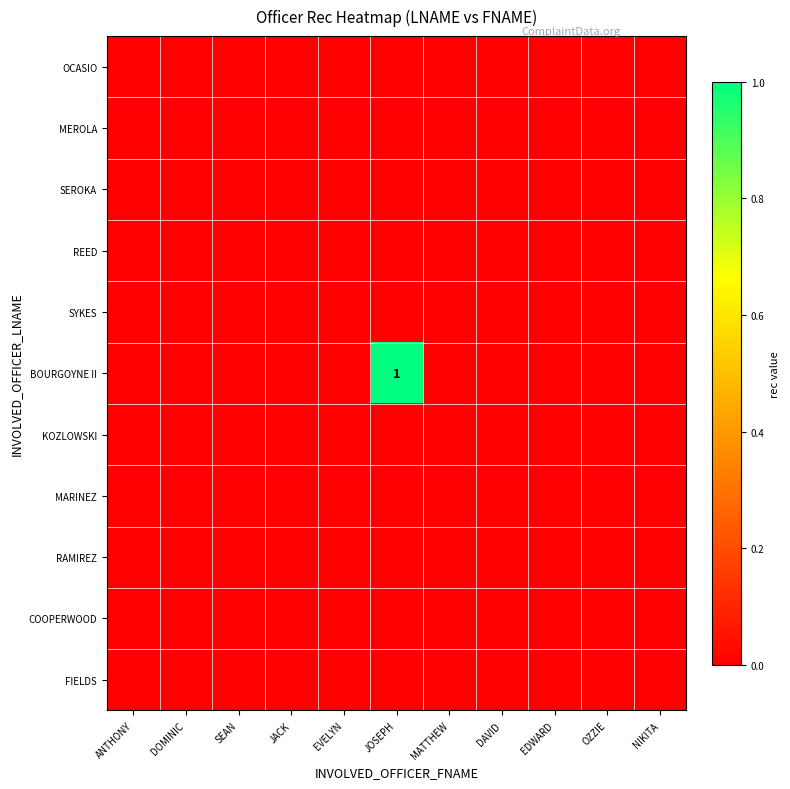

At which category is the sum across all series the highest?

JOSEPH